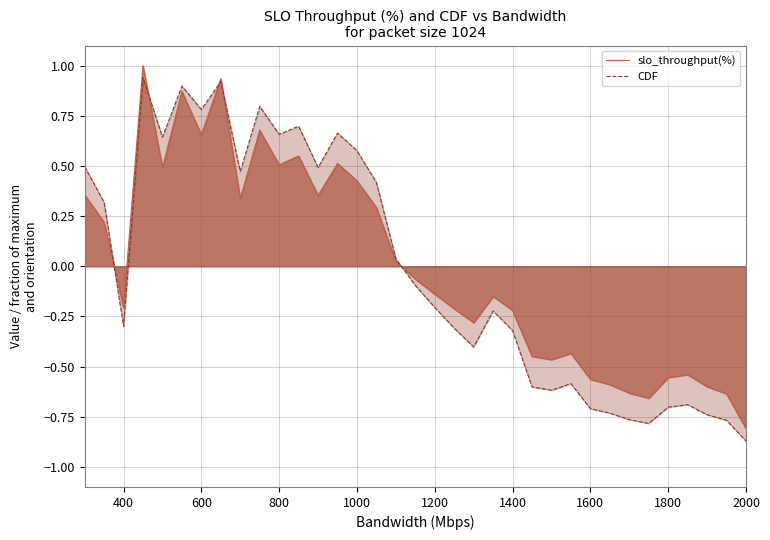

What is the value of the CDF point at the 28th from the left?

-0.7